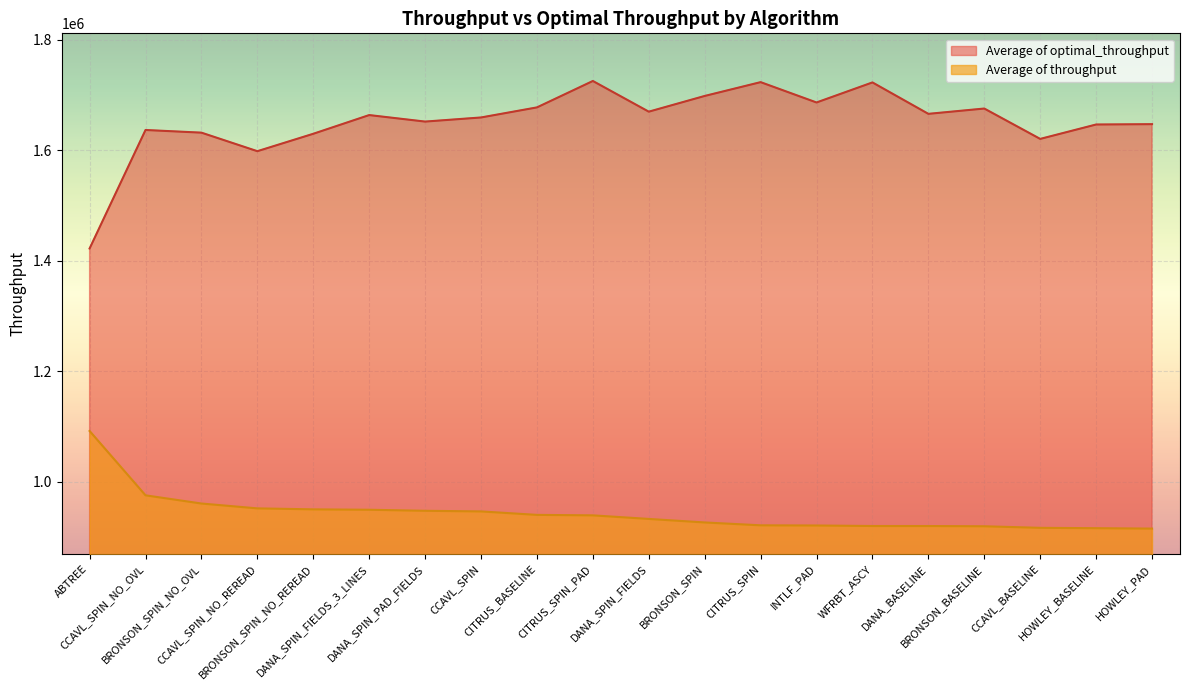

True or false: Average of throughput and Average of optimal_throughput intersect in this chart.

False